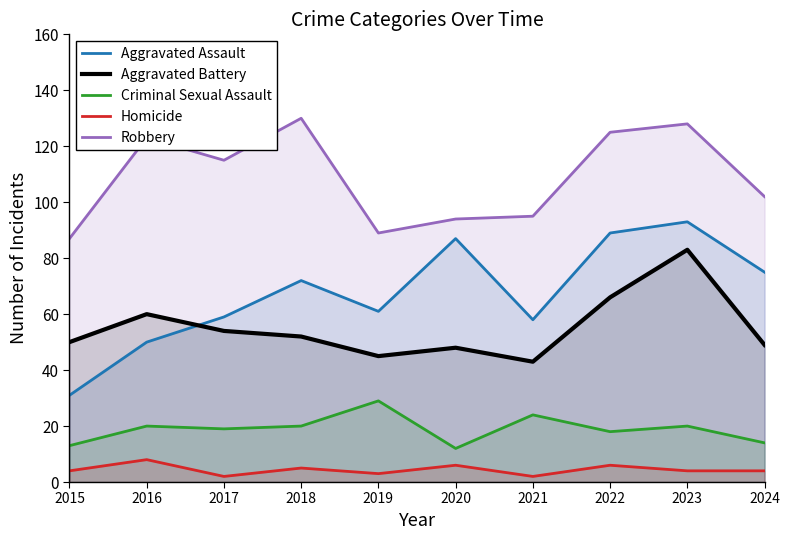

Reading left to right, list all the values displayed in this chart.

Aggravated Assault: 31	50	59	72	61	87	58	89	93	75
Aggravated Battery: 50	60	54	52	45	48	43	66	83	49
Criminal Sexual Assault: 13	20	19	20	29	12	24	18	20	14
Homicide: 4	8	2	5	3	6	2	6	4	4
Robbery: 87	123	115	130	89	94	95	125	128	102